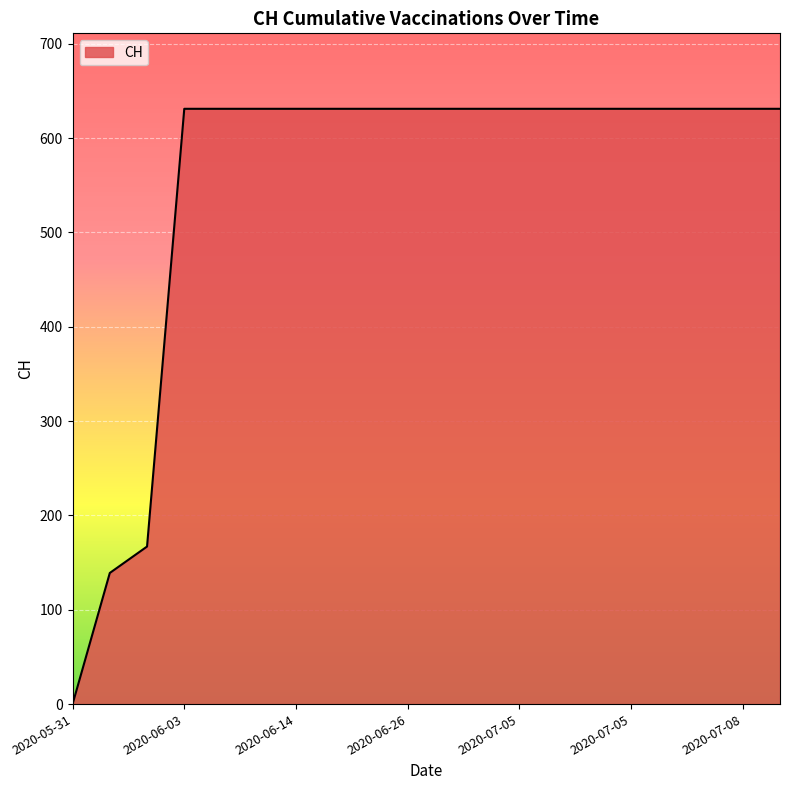

What is the greatest value displayed?

631